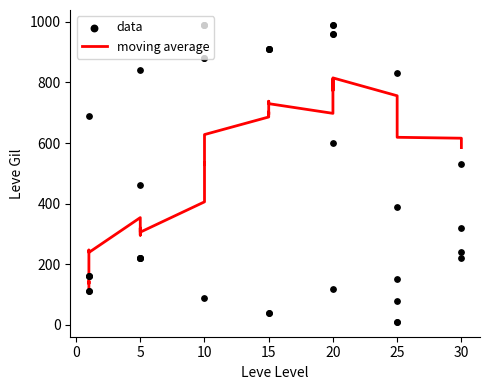

What is the total value across all series at 20?

818